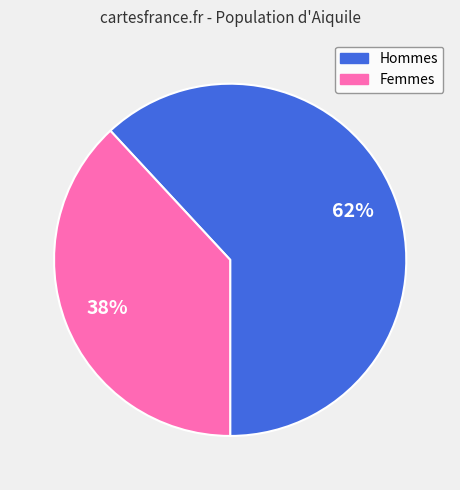

How many segments does this pie chart have?

2